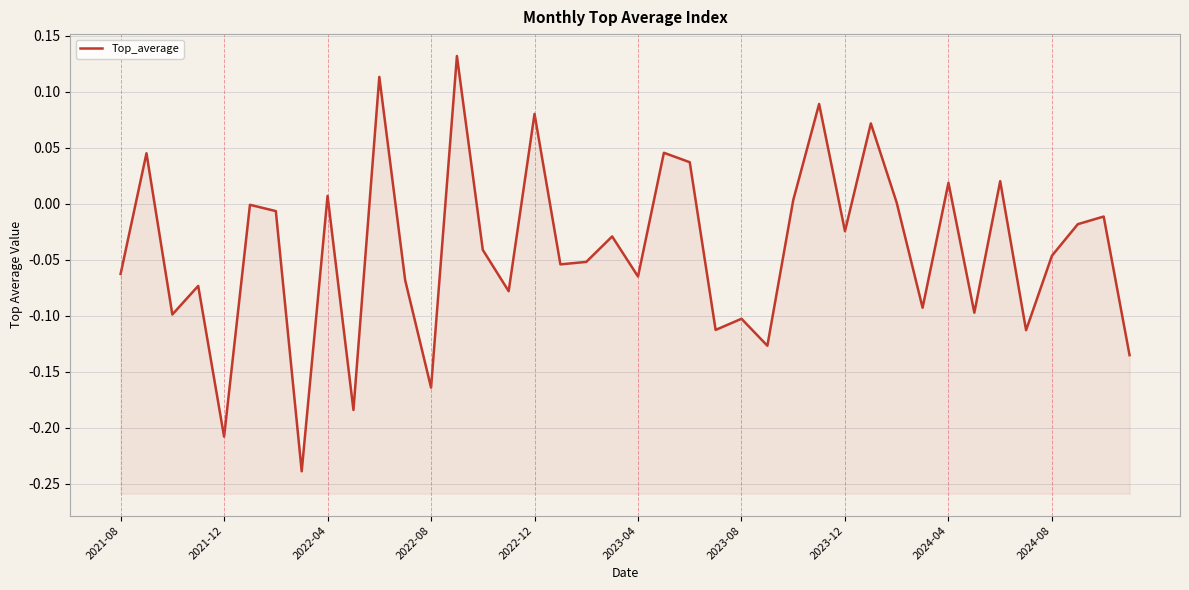

The value at 35 is -0.2. True or false?

False